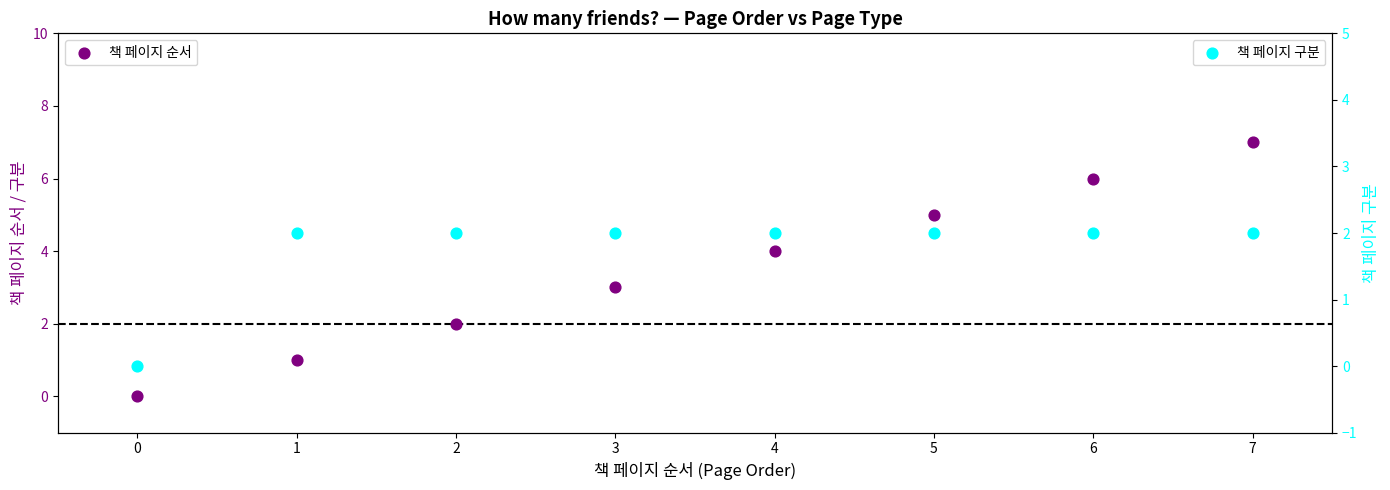

What are all the series names shown in the legend?

책 페이지 순서, 책 페이지 구분